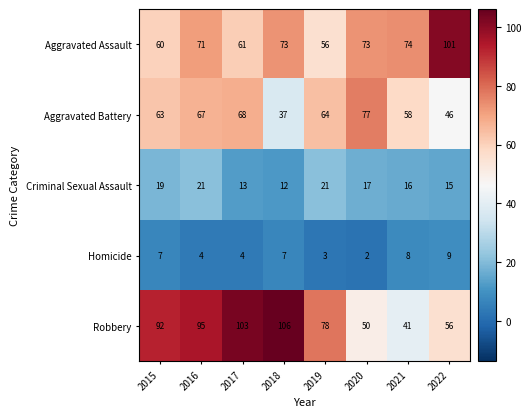

Which series has the widest spread of values?

Robbery